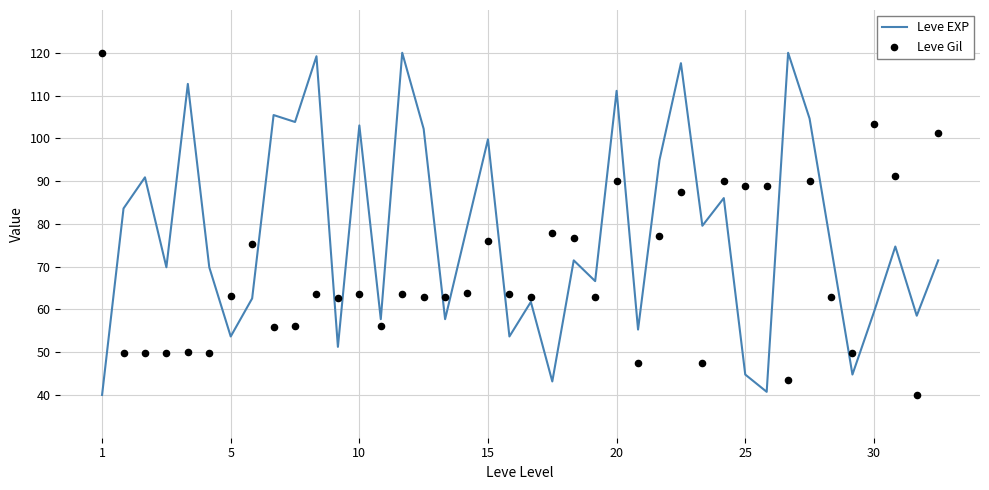

What are all the series names shown in the legend?

Leve EXP, Leve Gil